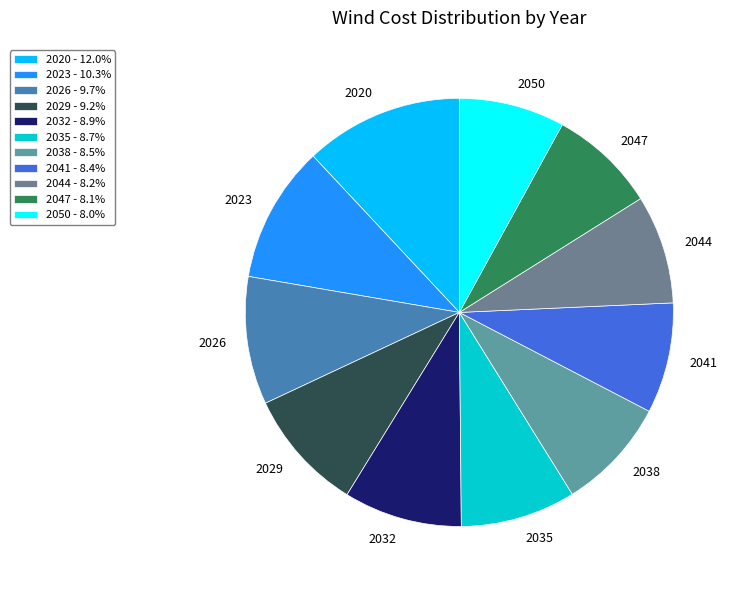

Between 2029 and 2023, which is larger?

2023